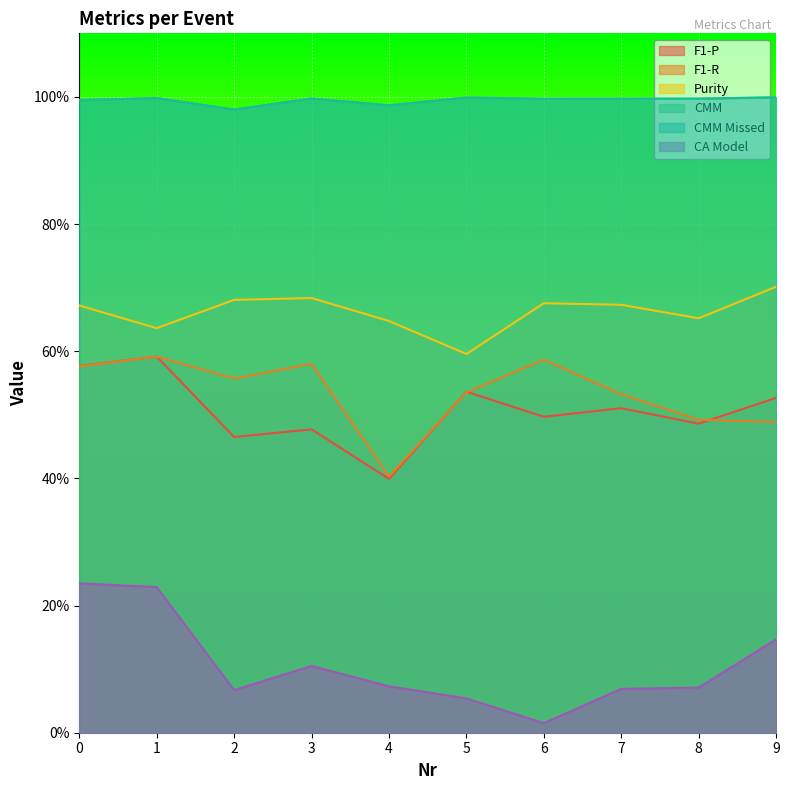

What is the value of the CMM point at the 1st from the left?

1.0